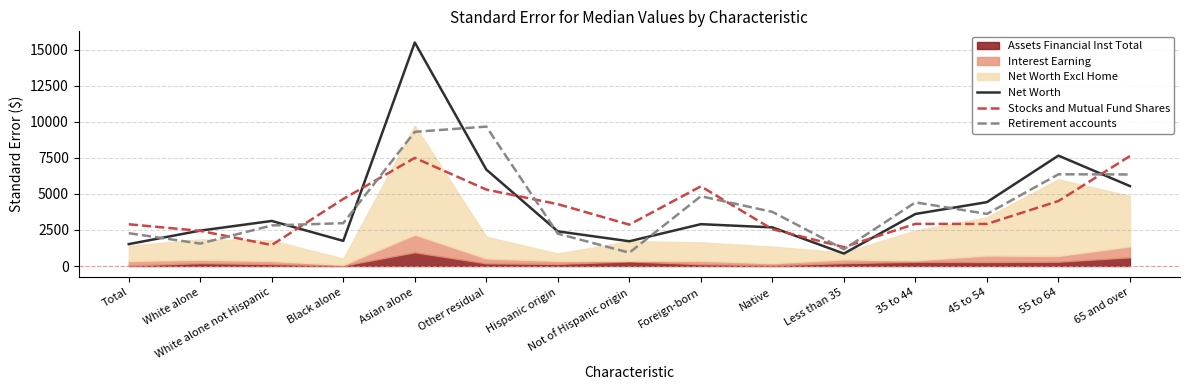

How many categories are shown in the chart?

15